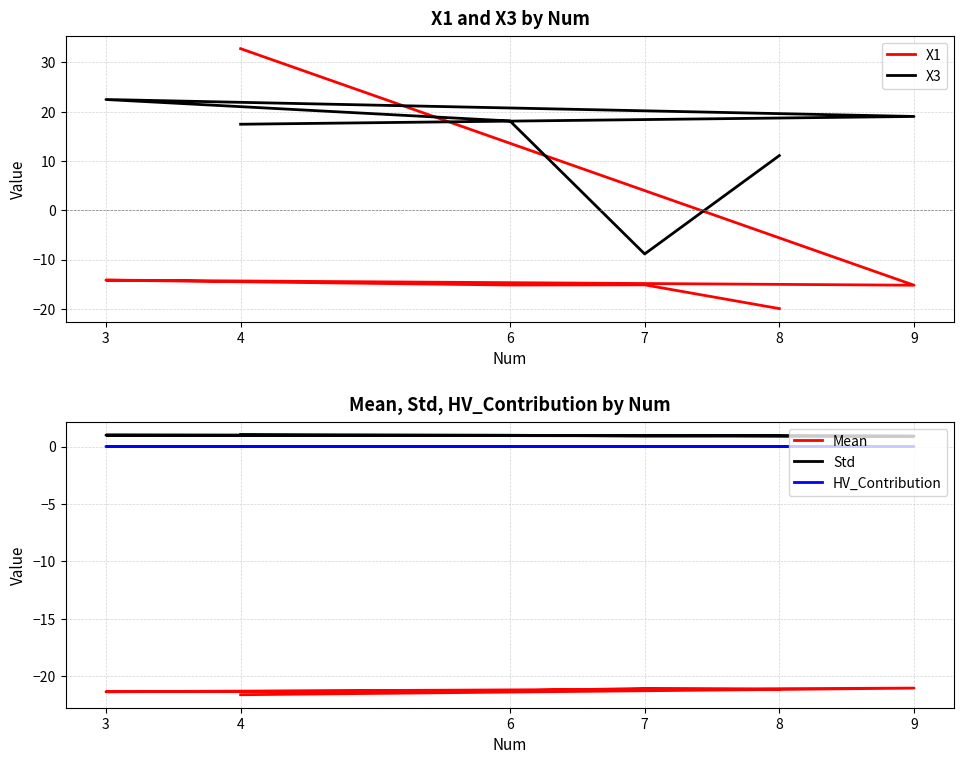

How many lines are shown in the chart?

5